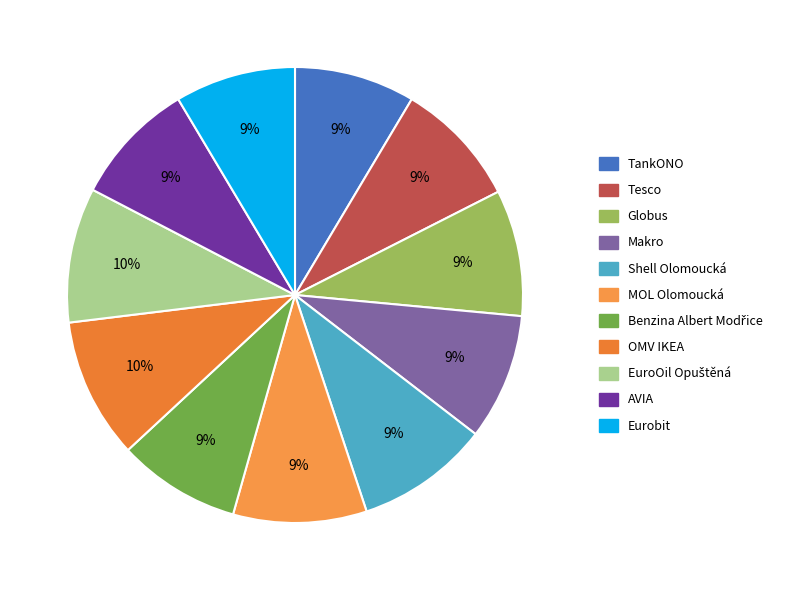

What is the largest slice in the pie chart?

OMV IKEA